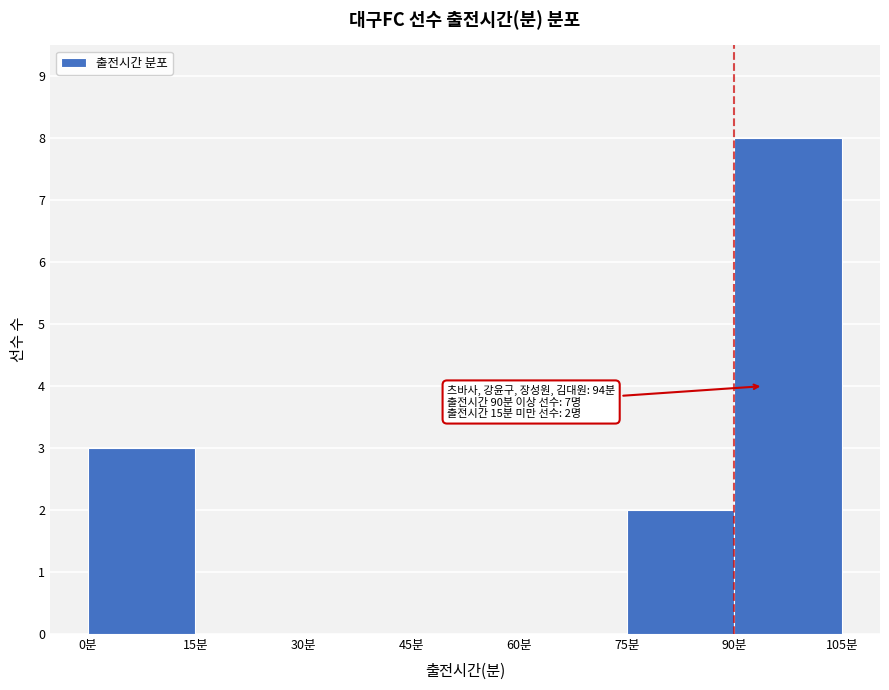

Which range on the x-axis has the tallest bar?

90 to 105